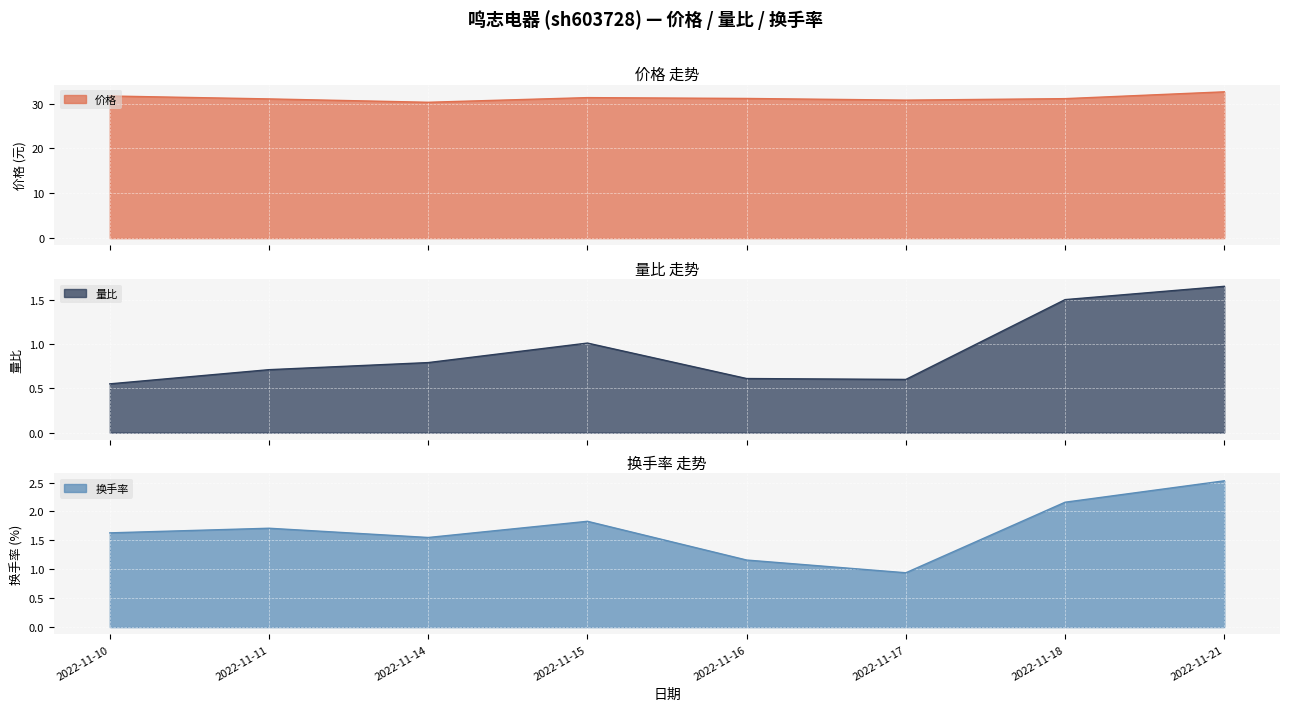

Which label corresponds to the smallest value in the chart?

2022-11-10